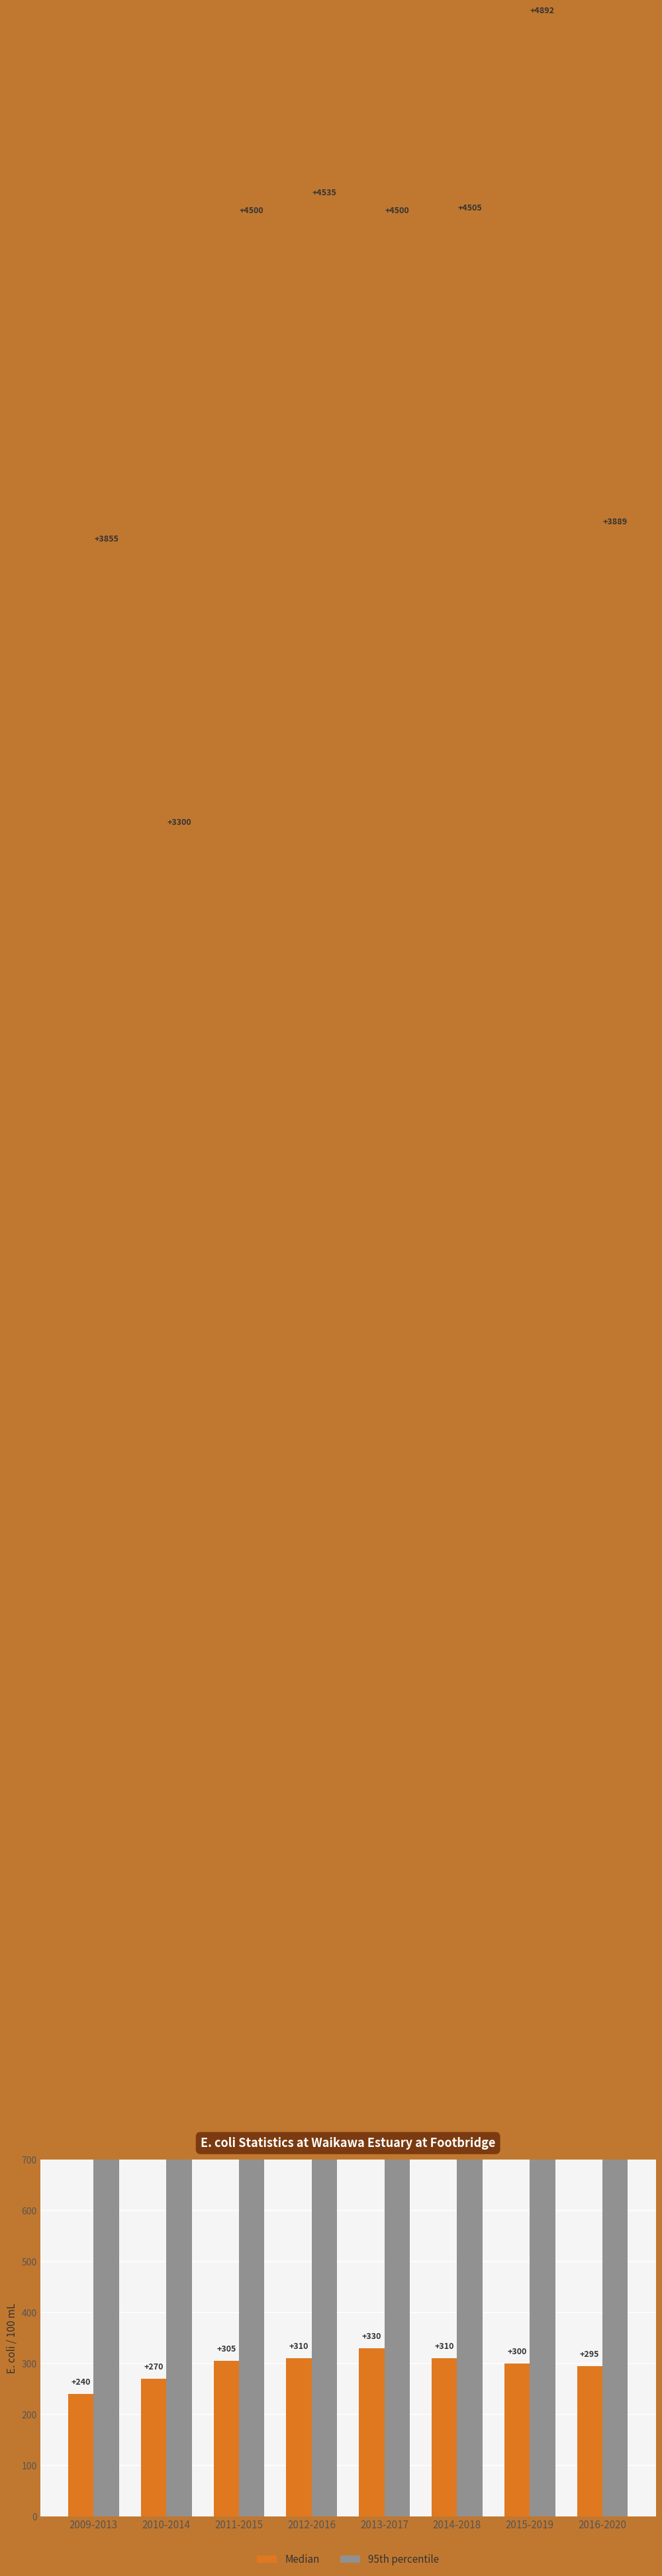

List the series in order of their overall mean, highest first.

95th percentile, Median